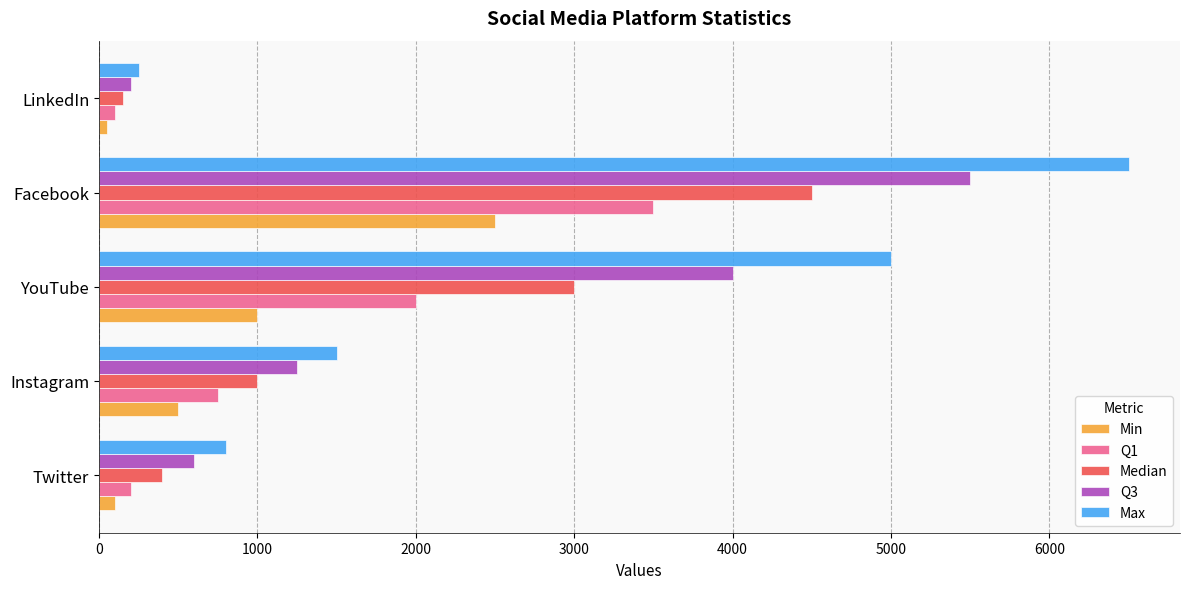

At how many categories does at least one series exceed 3558?

2